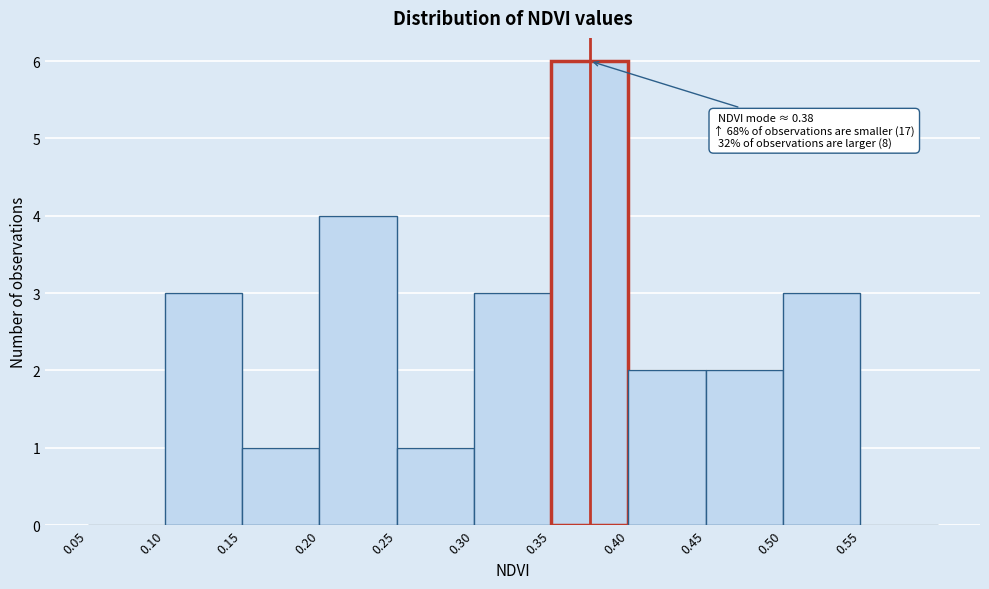

Which range on the x-axis has the tallest bar?

0.35 to 0.40